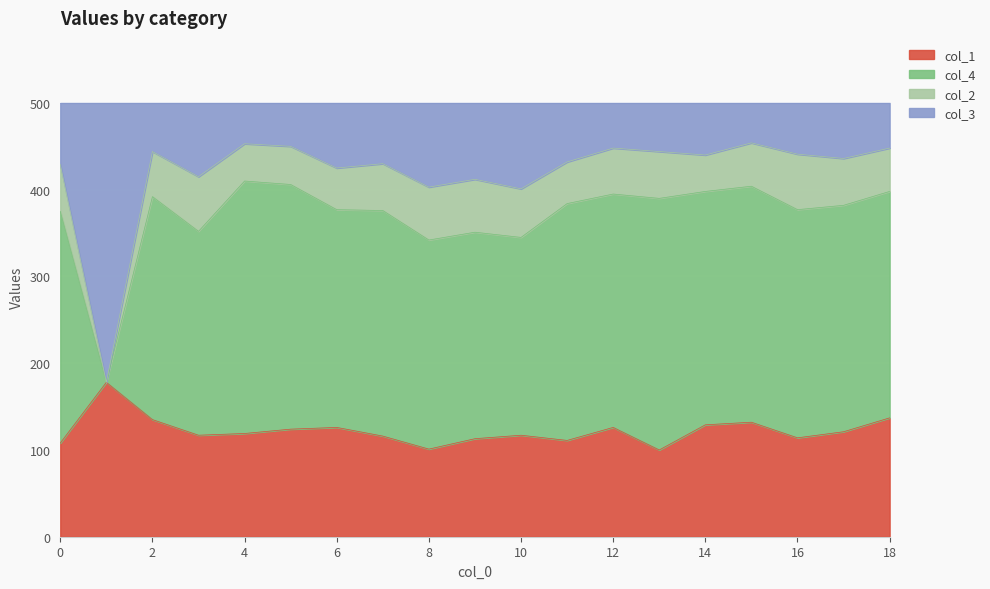

The value of col_1 at 10 is 117. True or false?

True